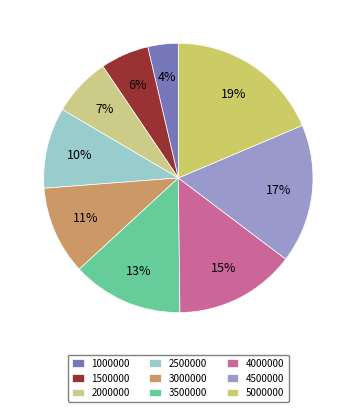

Does any single category account for the majority?

No